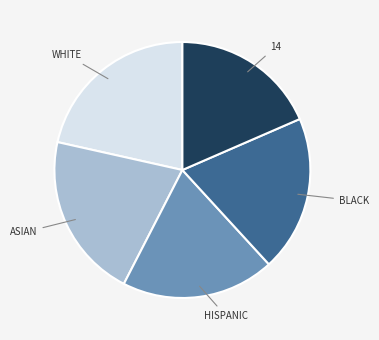

Is there a majority slice in this chart?

No